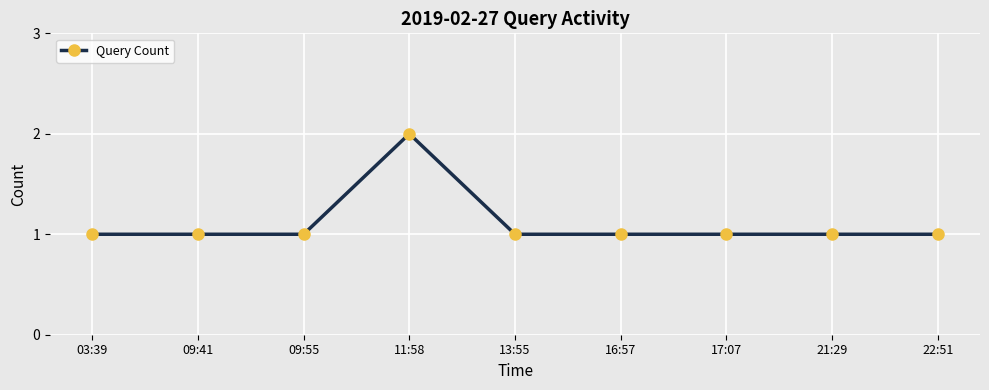

True or false: the data has more than 0 interior local peaks.

True